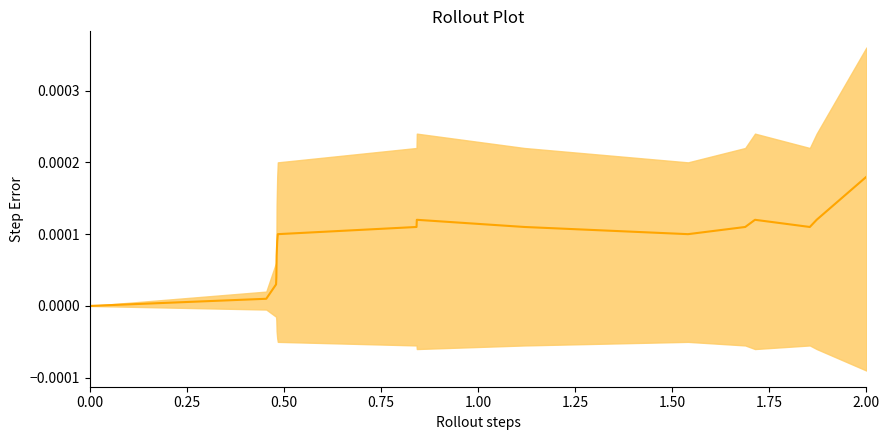

True or false: the data has more than 1 interior local peaks.

True